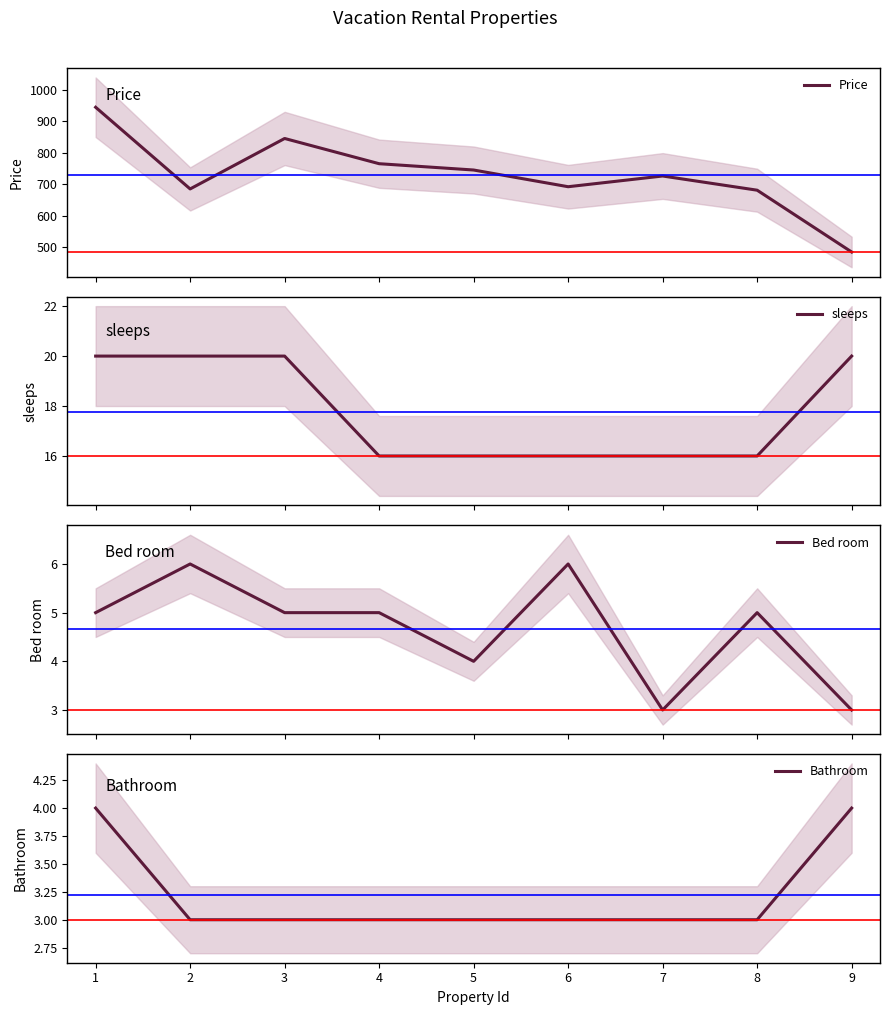

Reading left to right, what are all the values shown in this chart?

Price: 944	685	845	765	745	692	726	681	485
sleeps: 20	20	20	16	16	16	16	16	20
Bed room: 5	6	5	5	4	6	3	5	3
Bathroom: 4	3	3	3	3	3	3	3	4